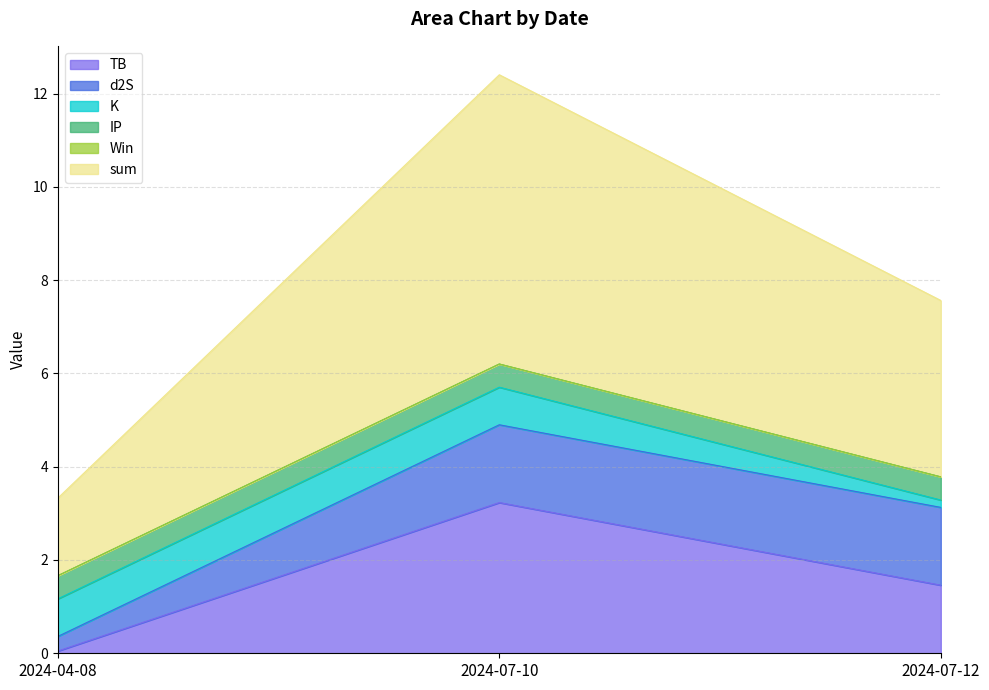

At which category is the sum across all series the highest?

2024-07-10